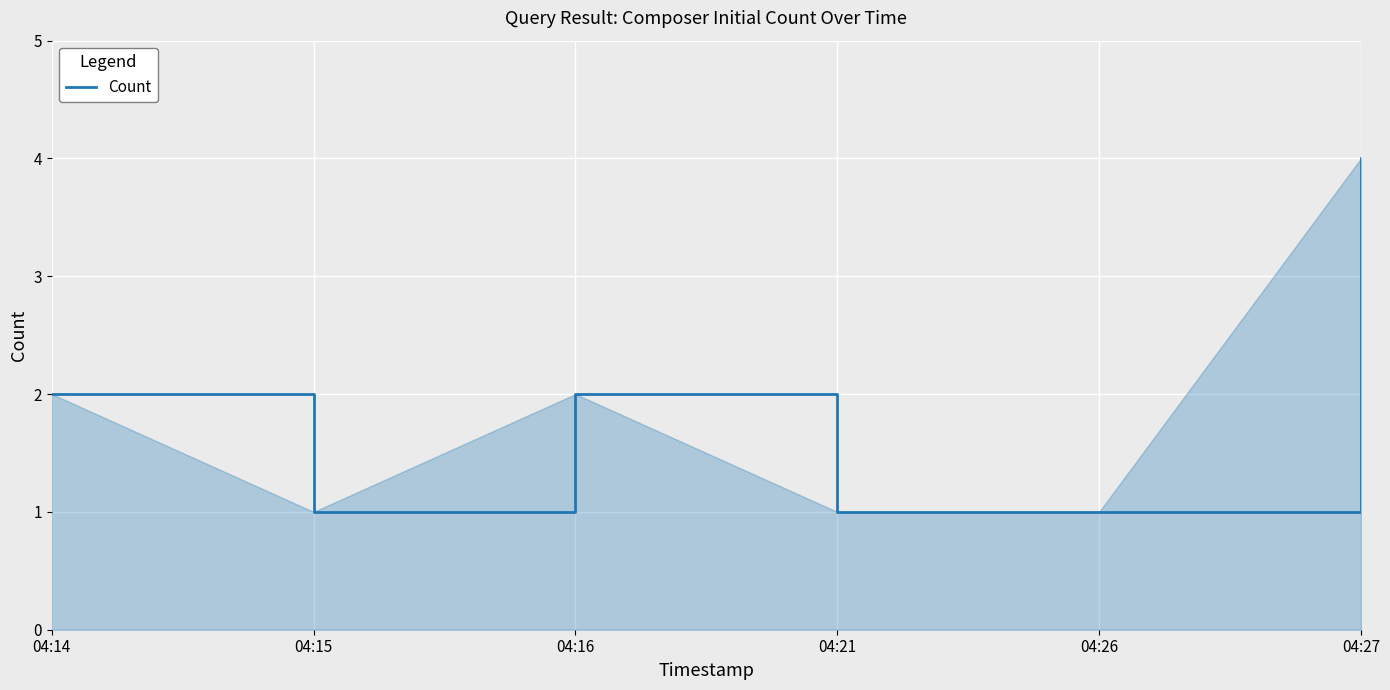

What is the average value?

2